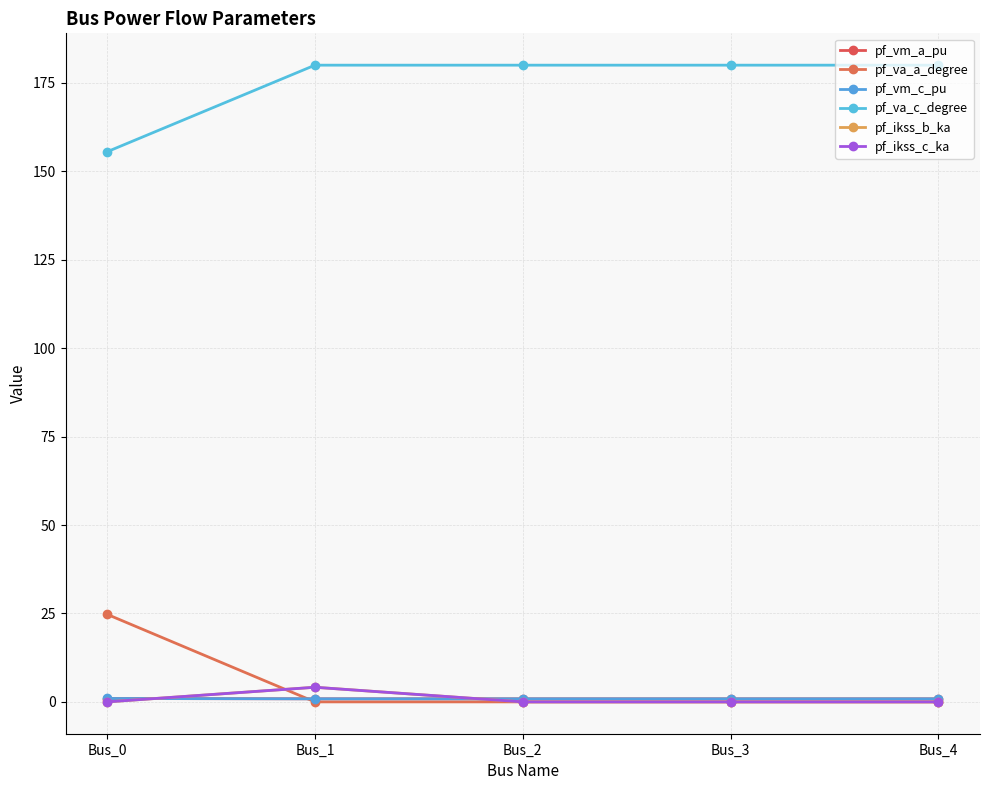

At which label does pf_vm_a_pu reach its minimum?

Bus_4